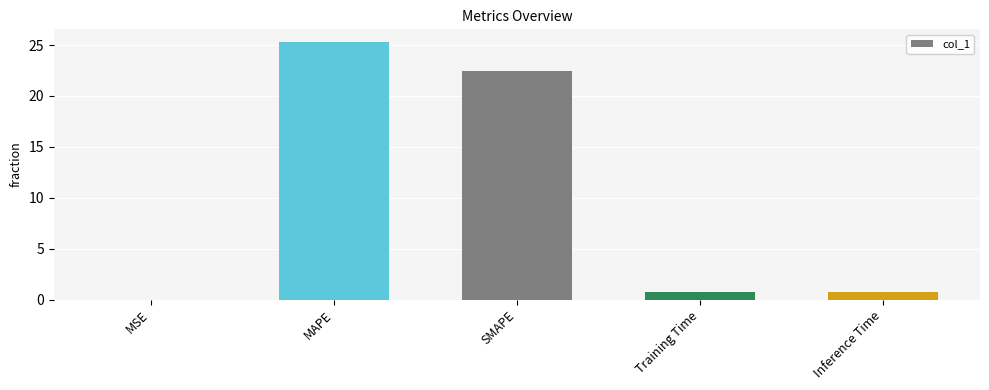

What is the change in value from MSE to Inference Time?

+0.8